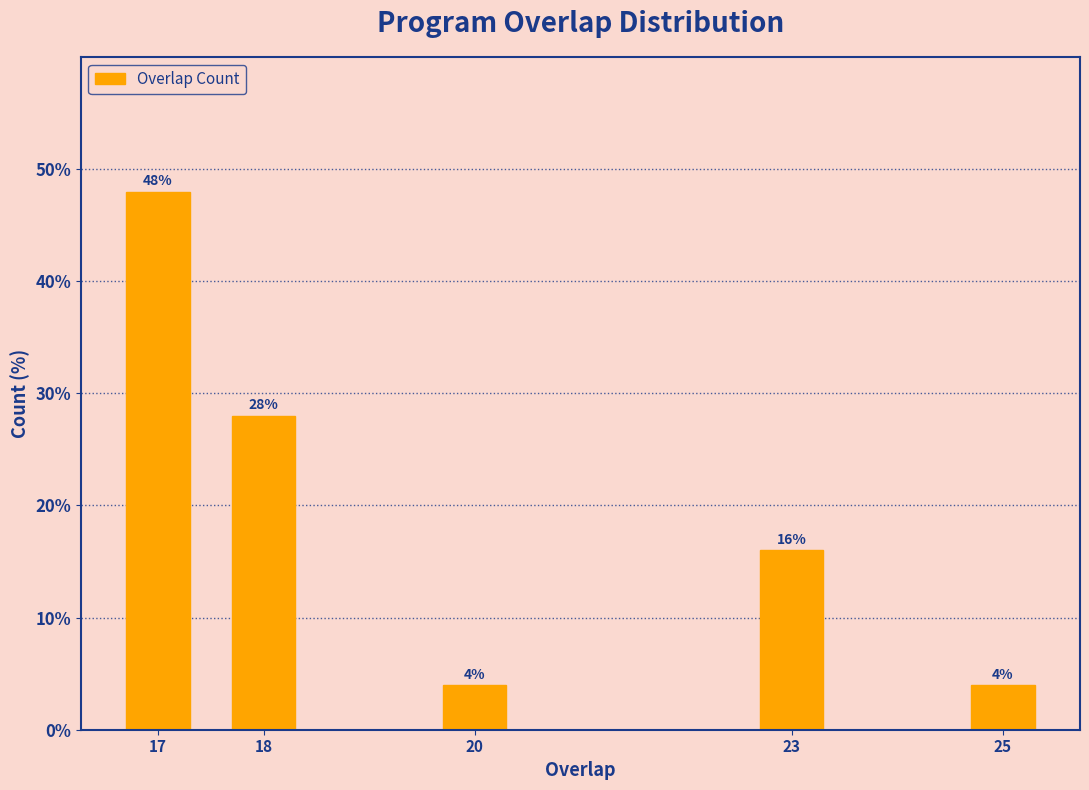

Reading left to right, extract all data points from this chart.

48.0	28.0	4.0	16.0	4.0